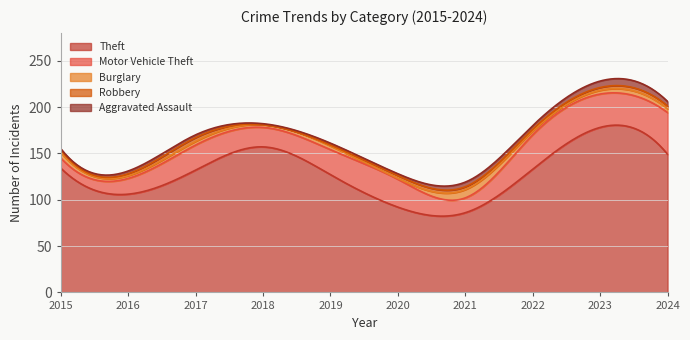

True or false: Aggravated Assault has a value of 3 at 2016.

True